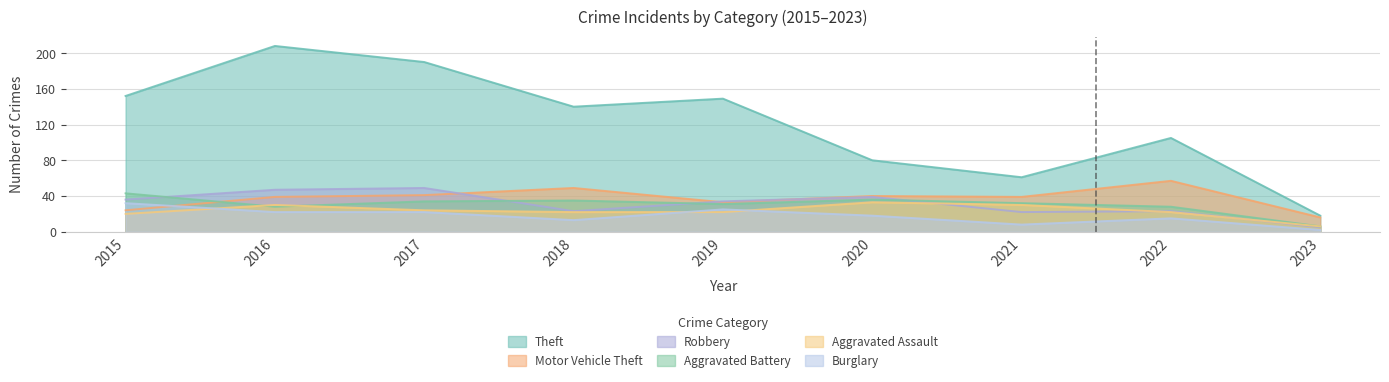

What is the difference between the maximum and second lowest values in the Motor Vehicle Theft series?

33